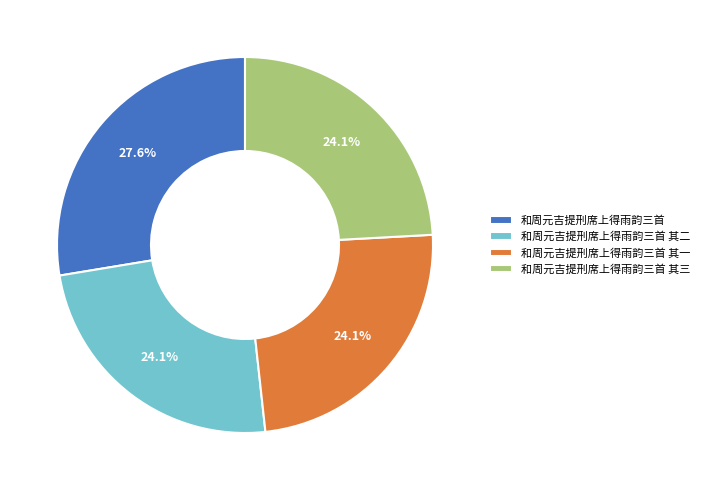

Between 和周元吉提刑席上得雨韵三首 其三 and 和周元吉提刑席上得雨韵三首, which is larger?

和周元吉提刑席上得雨韵三首